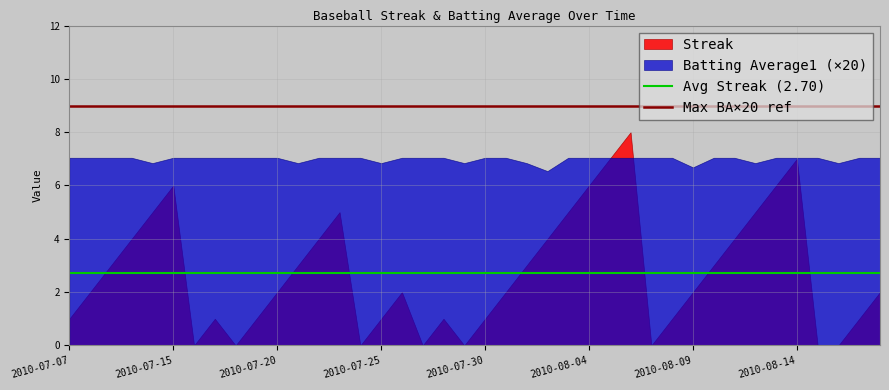

List the series in order of their overall mean, highest first.

Batting Average1 (×20), Streak